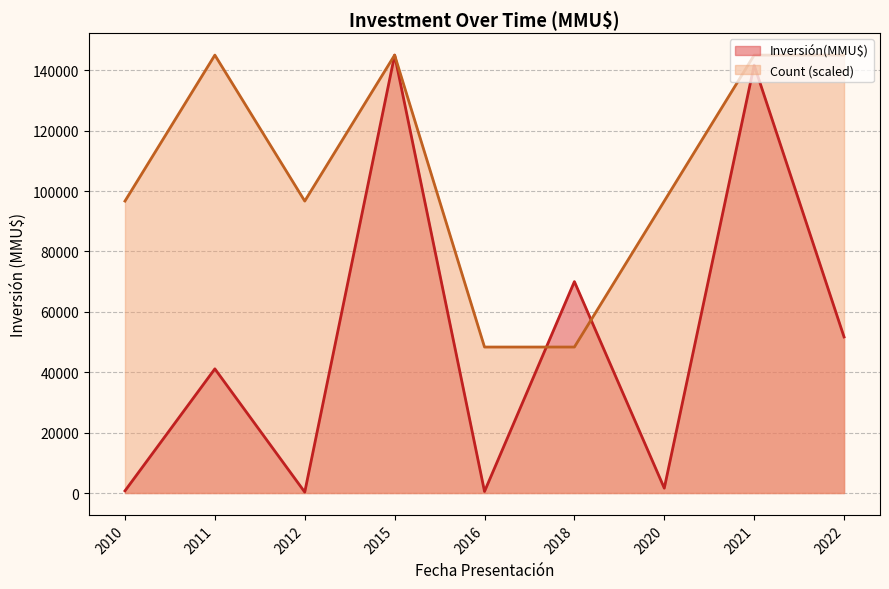

Rank the series by their average value, from lowest to highest.

Inversión(MMU$), Count (scaled)